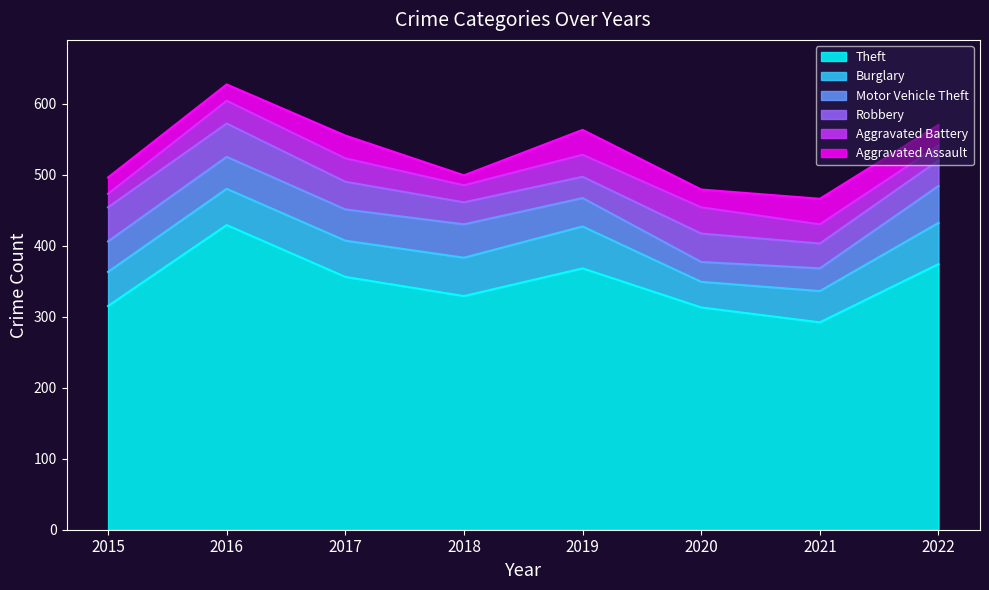

How many times do Robbery and Motor Vehicle Theft cross each other?

3